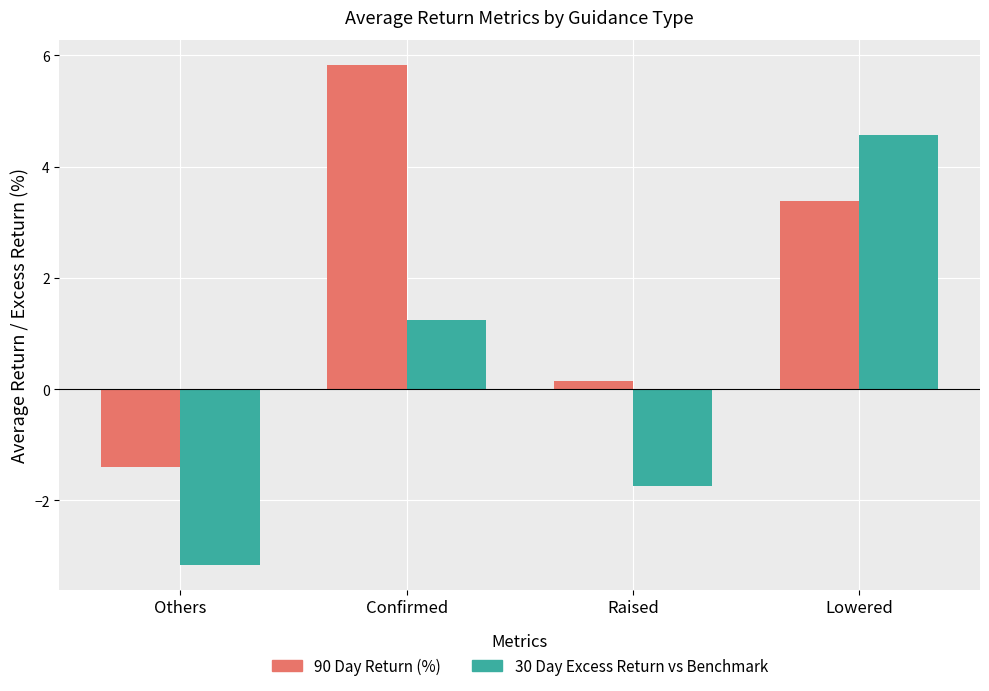

What is the difference between the highest and lowest values at Others?

1.8